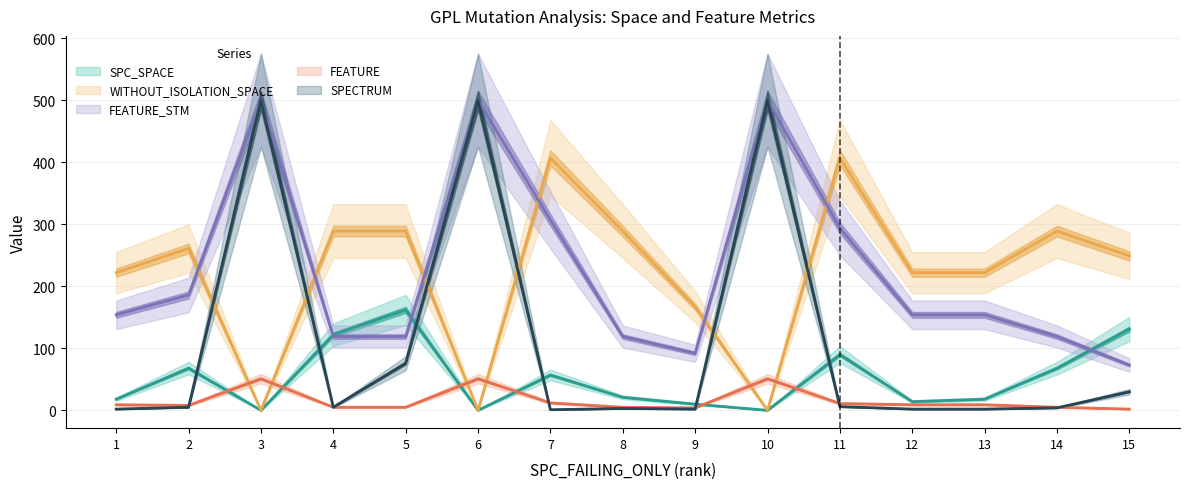

Between 6 and 11, which is larger?

11